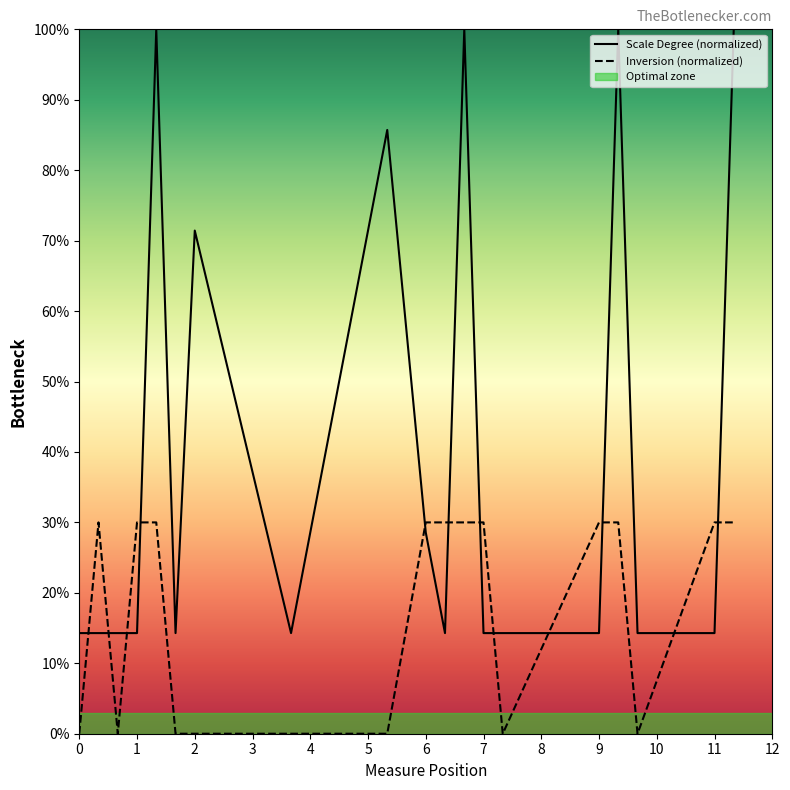

How many times do Inversion (normalized) and Scale Degree (normalized) cross each other?

12